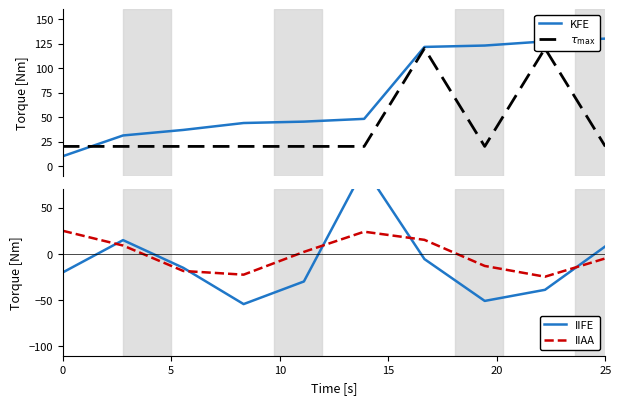

How many lines are shown in the chart?

4